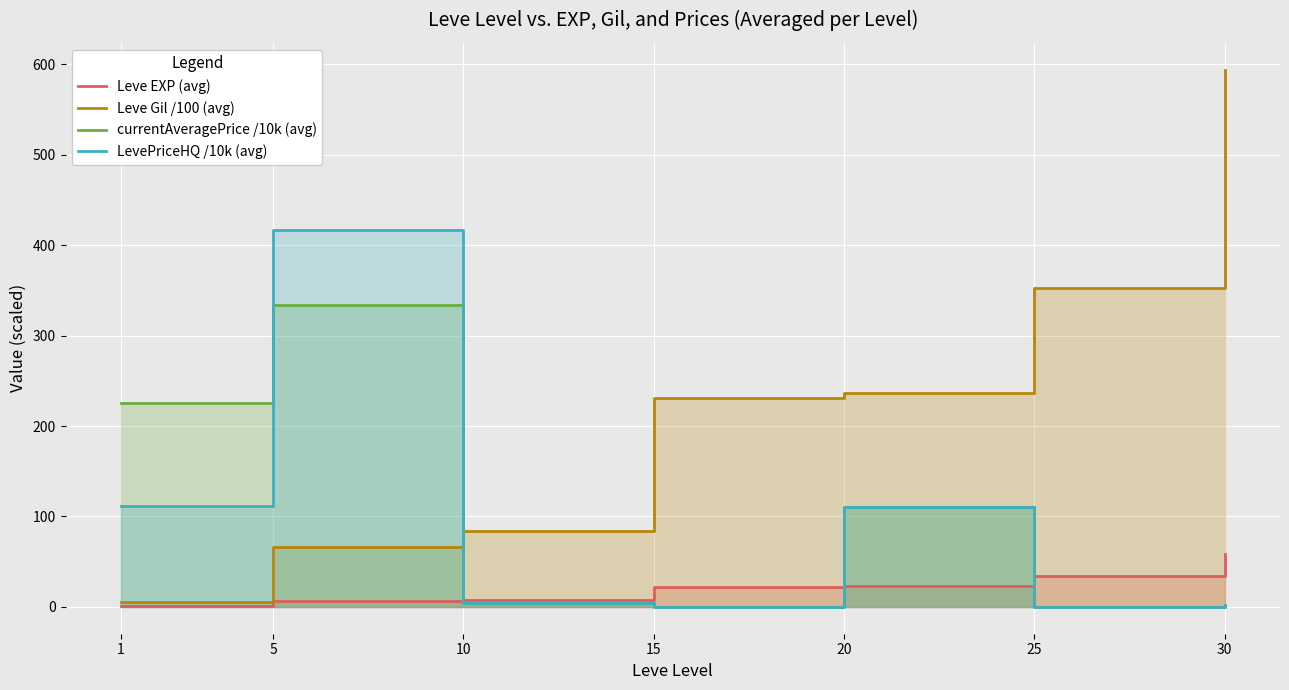

What is the sum of all LevePriceHQ /10k (avg) values?

644.4